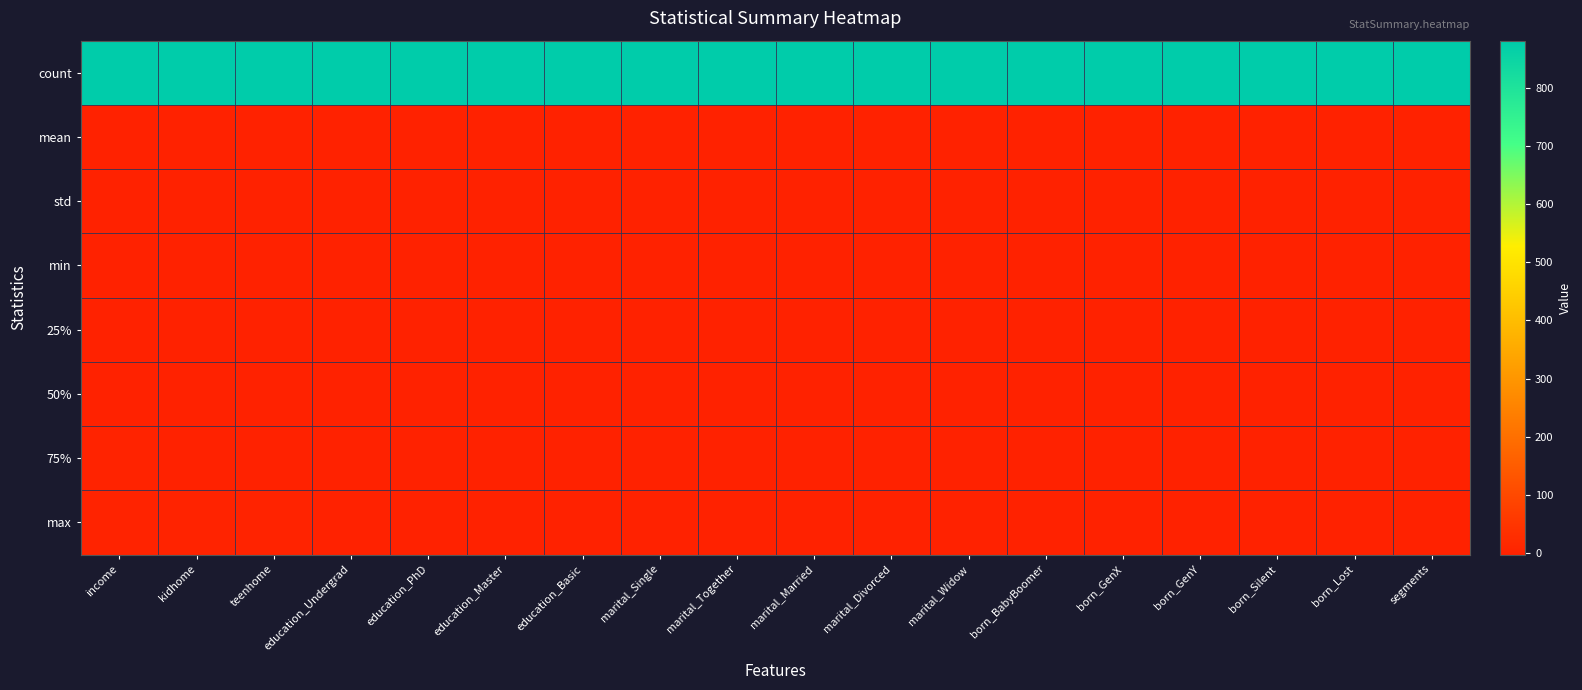

List the series in order of their peak value, highest first.

count, max, 75%, 50%, std, mean, 25%, min